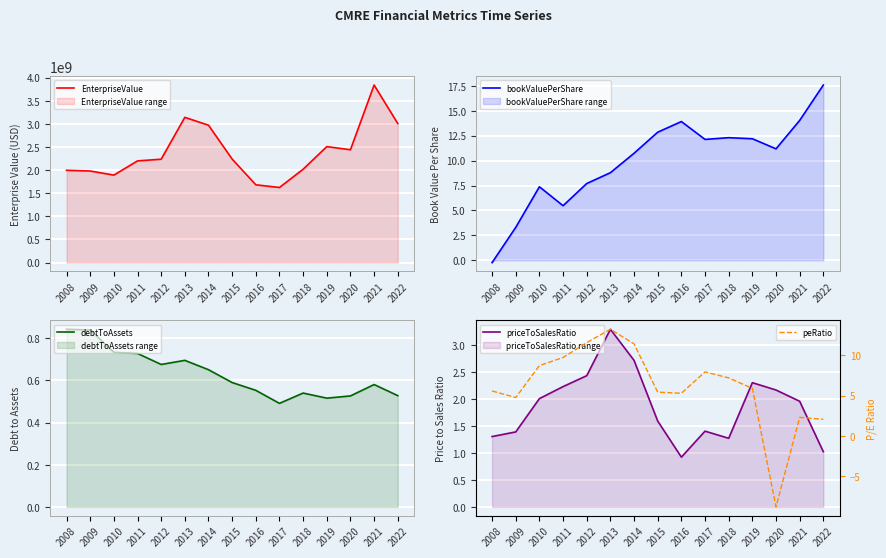

Which series changed the most between 2009 and 2016?

EnterpriseValue